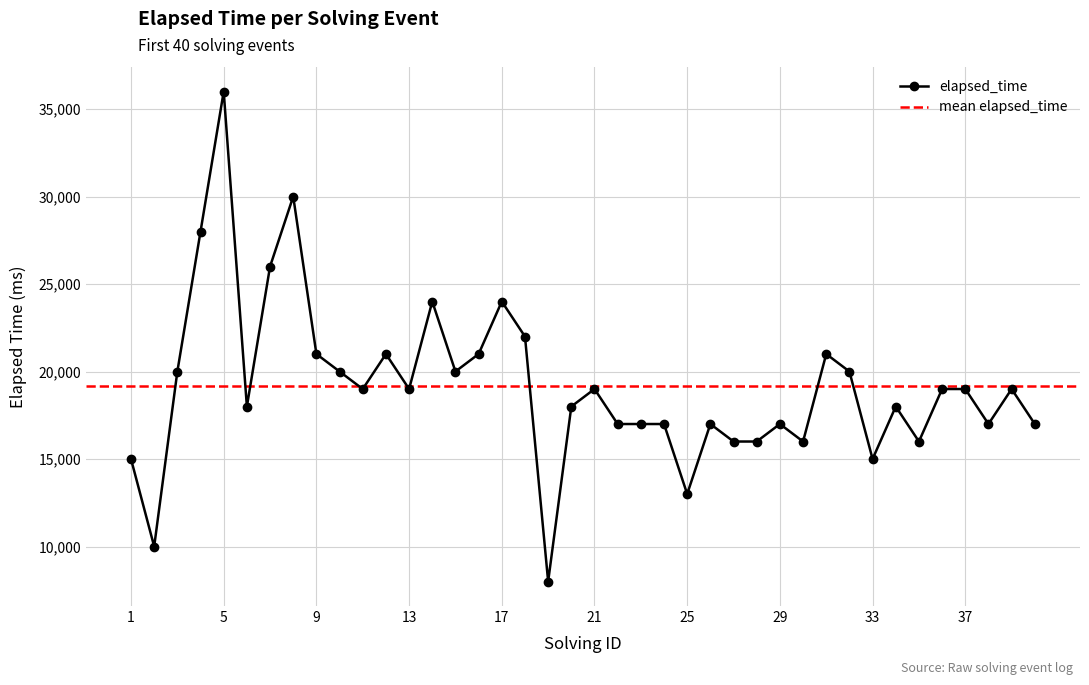

Read the value at 4.

28000